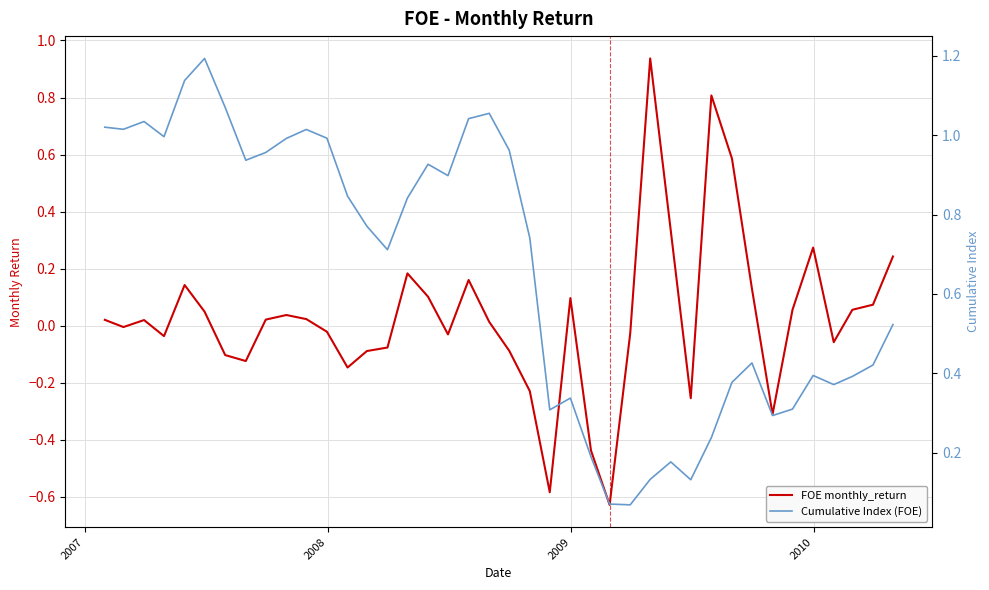

Reading left to right, extract all data points from this chart.

FOE monthly_return: 0.0	-0.0	0.0	-0.0	0.1	0.0	-0.1	-0.1	0.0	0.0	0.0	-0.0	-0.1	-0.1	-0.1	0.2	0.1	-0.0	0.2	0.0	-0.1	-0.2	-0.6	0.1	-0.4	-0.6	-0.0	0.9	0.3	-0.3	0.8	0.6	0.1	-0.3	0.1	0.3	-0.1	0.1	0.1	0.2
Cumulative Index (FOE): 1.0	1.0	1.0	1.0	1.1	1.2	1.1	0.9	1.0	1.0	1.0	1.0	0.8	0.8	0.7	0.8	0.9	0.9	1.0	1.1	1.0	0.7	0.3	0.3	0.2	0.1	0.1	0.1	0.2	0.1	0.2	0.4	0.4	0.3	0.3	0.4	0.4	0.4	0.4	0.5